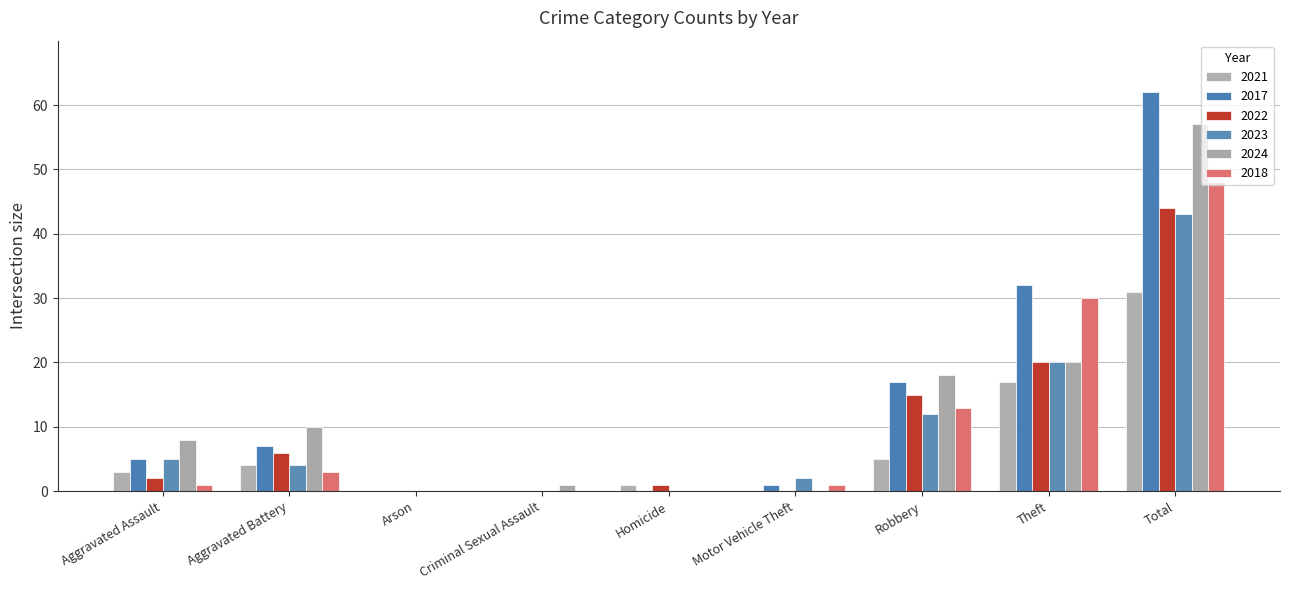

At Total, list the series in order from smallest to largest.

2021, 2023, 2022, 2018, 2024, 2017